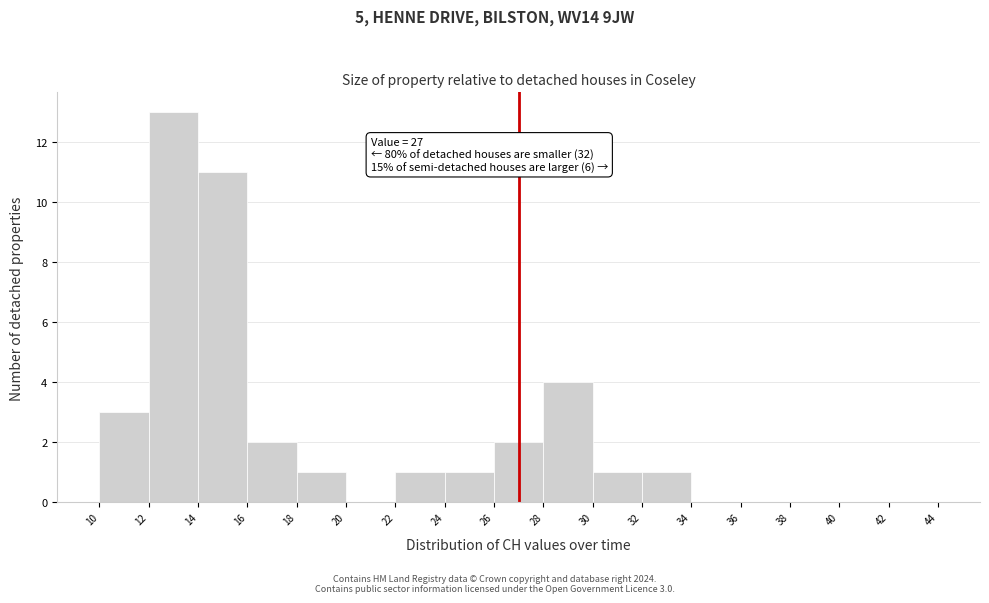

Which range on the x-axis has the tallest bar?

12 to 14